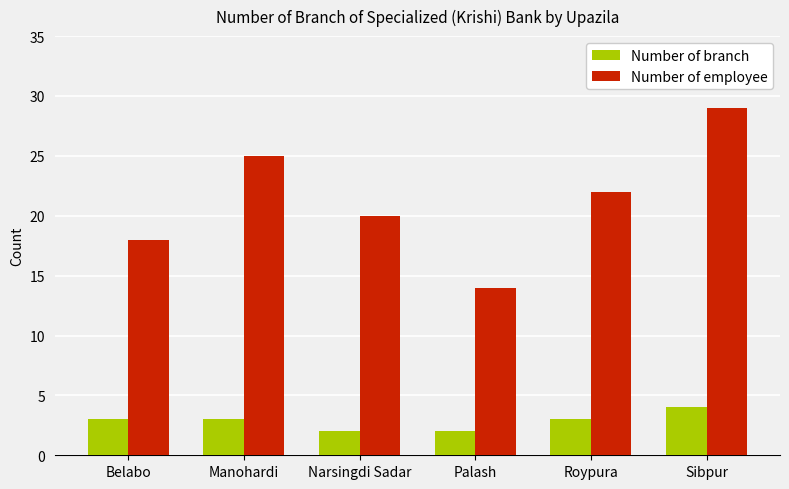

What position from the left is Belabo?

1